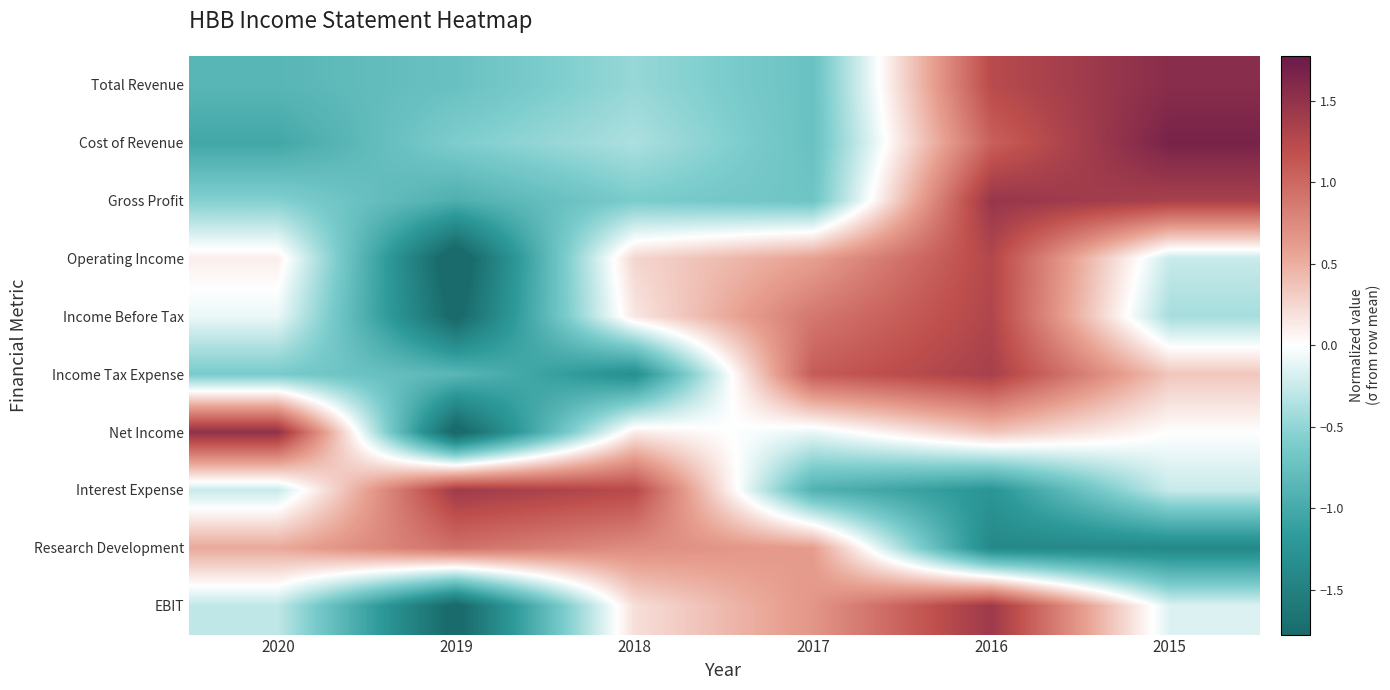

Reading left to right, what are all the values shown in this chart?

Total Revenue: 2020=-0.9	2019=-0.7	2018=-0.5	2017=-0.7	2016=1.2	2015=1.6
Cost of Revenue: 2020=-1.0	2019=-0.6	2018=-0.4	2017=-0.7	2016=1.1	2015=1.7
Gross Profit: 2020=-0.6	2019=-0.9	2018=-0.6	2017=-0.7	2016=1.5	2015=1.3
Operating Income: 2020=0.1	2019=-2.0	2018=0.3	2017=0.6	2016=1.3	2015=-0.3
Income Before Tax: 2020=-0.1	2019=-1.8	2018=0.2	2017=0.9	2016=1.3	2015=-0.4
Income Tax Expense: 2020=-0.6	2019=-0.8	2018=-1.3	2017=1.1	2016=1.4	2015=0.3
Net Income: 2020=1.5	2019=-1.9	2018=0.1	2017=-0.1	2016=0.4	2015=-0.0
Interest Expense: 2020=-0.2	2019=1.4	2018=1.2	2017=-0.9	2016=-1.2	2015=-0.2
Research Development: 2020=0.5	2019=0.9	2018=0.7	2017=0.6	2016=-1.4	2015=-1.4
EBIT: 2020=-0.3	2019=-1.8	2018=0.2	2017=0.7	2016=1.4	2015=-0.2